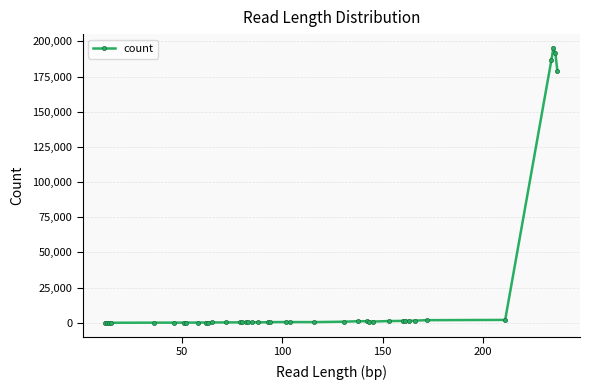

What is the sum of all values?

774442